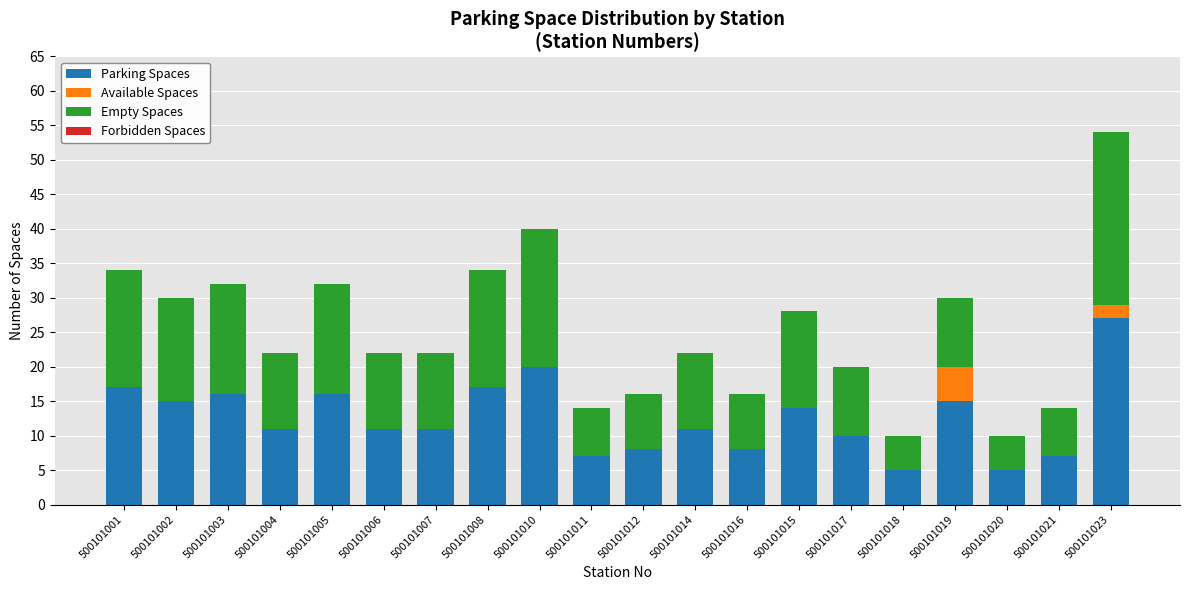

Is it true that Parking Spaces equals 18 at 500101007?

False